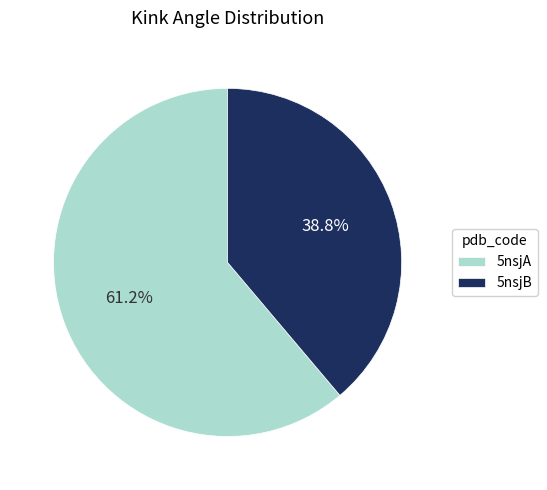

Count the number of slices in the pie.

2